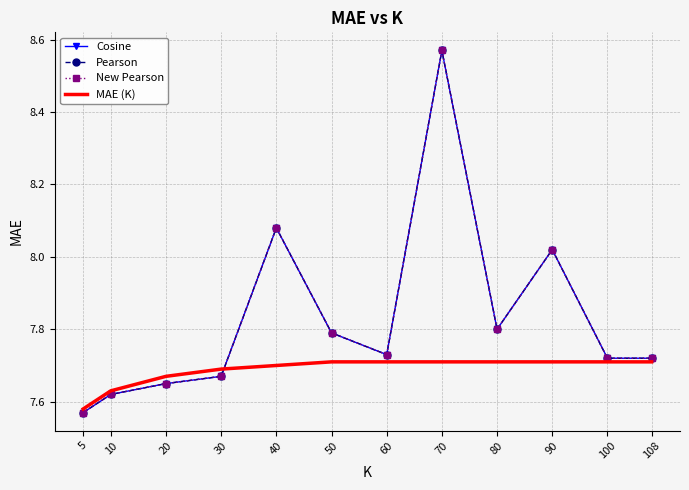

Which series has the largest range (max minus min)?

Cosine